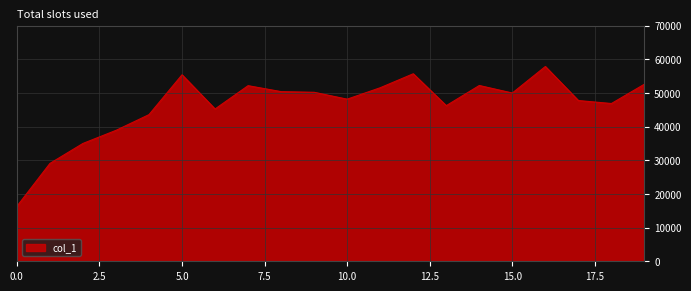

What is the difference between the maximum and minimum values?

41550